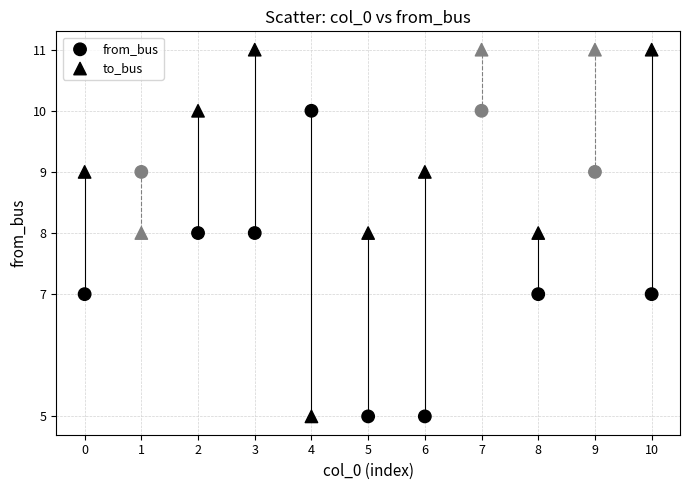

Count the number of points in this scatter plot.

22